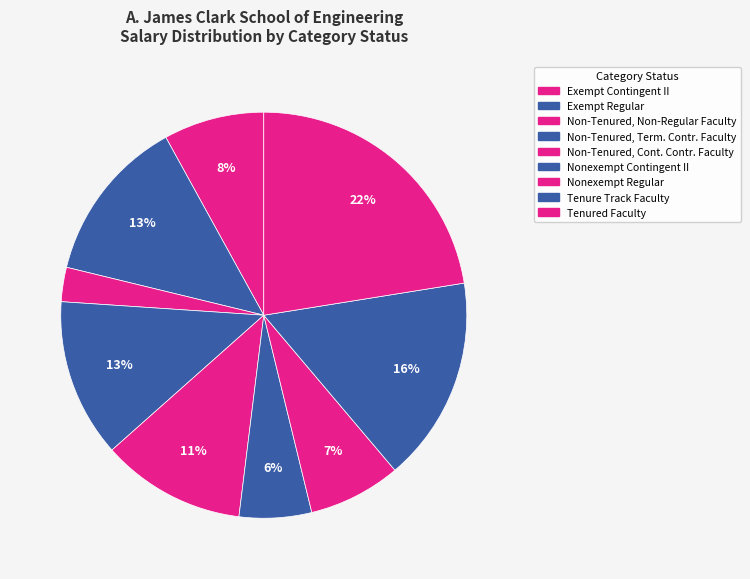

Which slice is the smallest?

Non-Tenured, Non-Regular Faculty